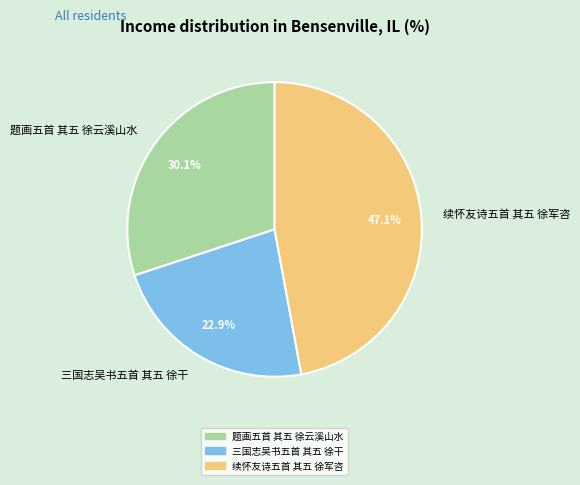

Combined, what portion of the pie is 续怀友诗五首 其五 徐军咨 and 三国志吴书五首 其五 徐干?

69.9%